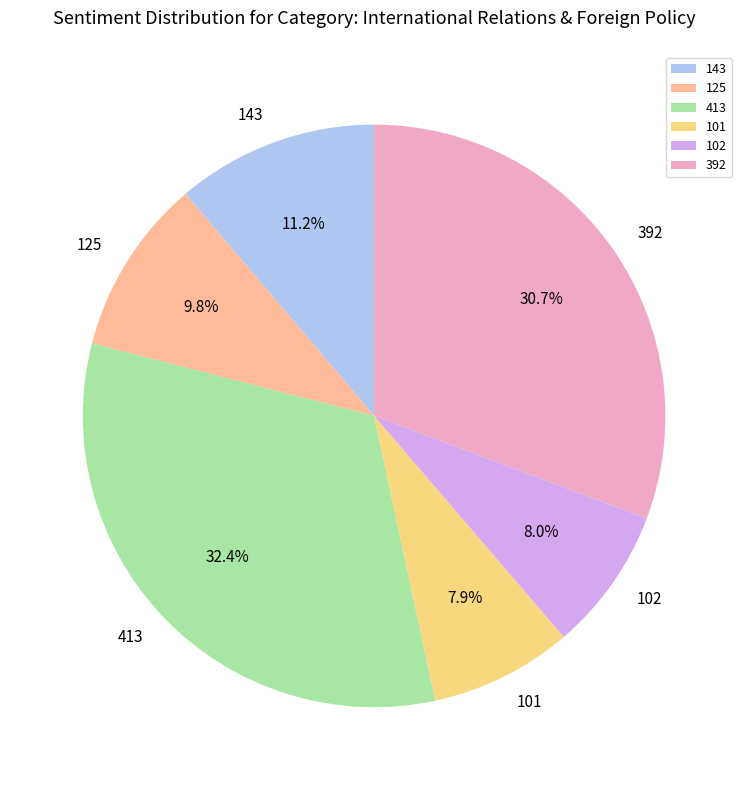

Is it true that 392 is 25% of the pie?

False